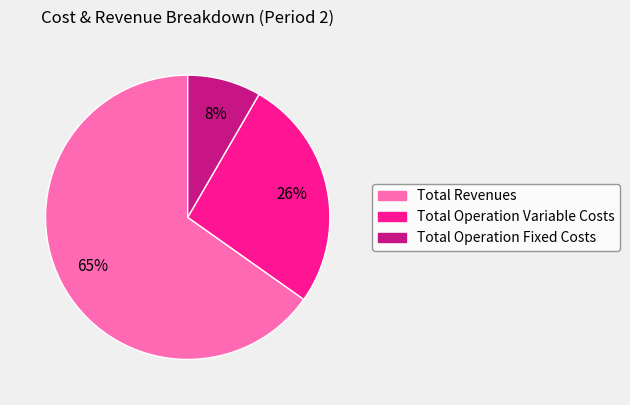

To the nearest percent, what is the combined percentage of Total Revenues and Total Operation Fixed Costs?

74%